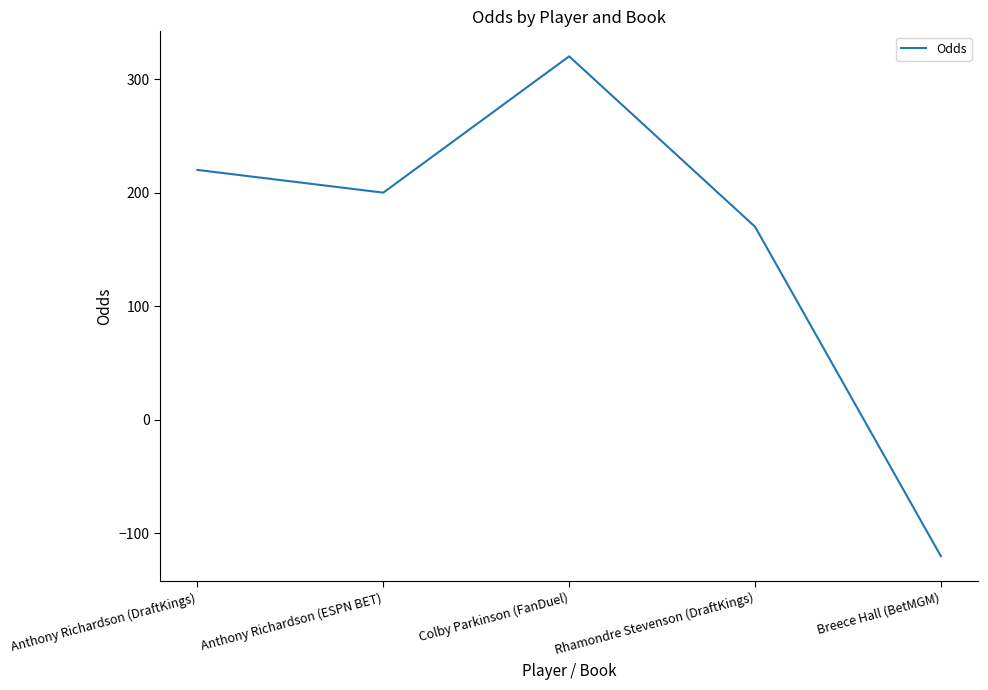

At which label is the value closest to 100?

Rhamondre Stevenson (DraftKings)